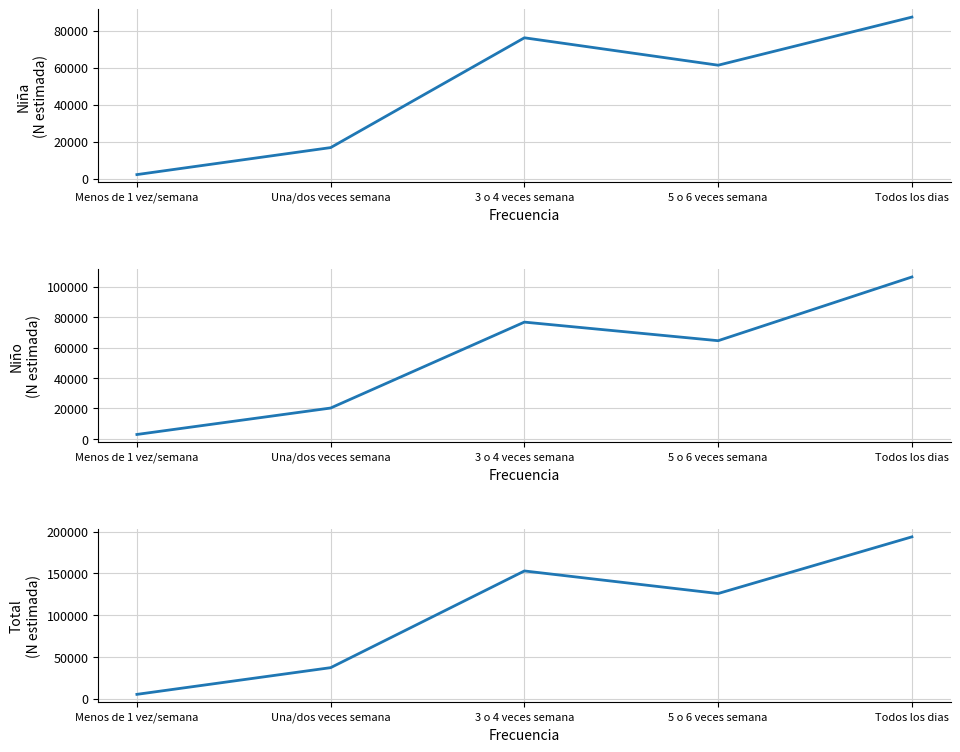

At which category does Niño (N estimada) reach its first local valley?

5 o 6 veces semana